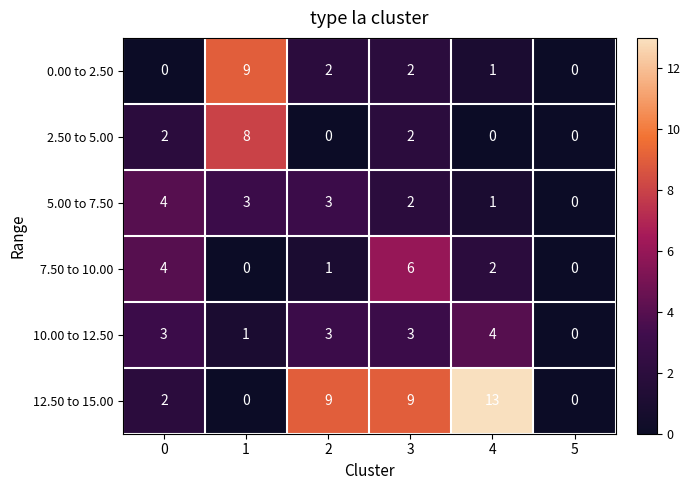

At how many categories does at least one series exceed 6?

4